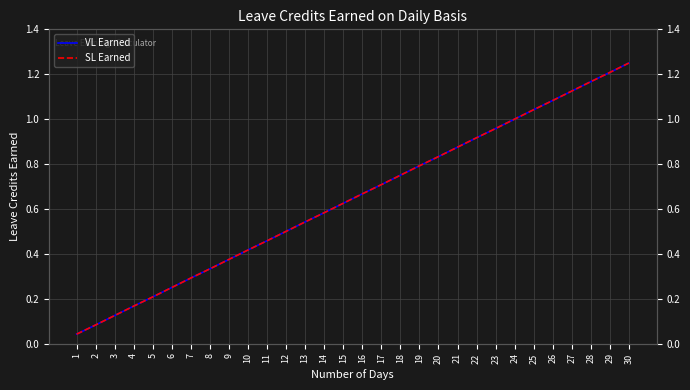

True or false: VL Earned and SL Earned cross at least once.

False